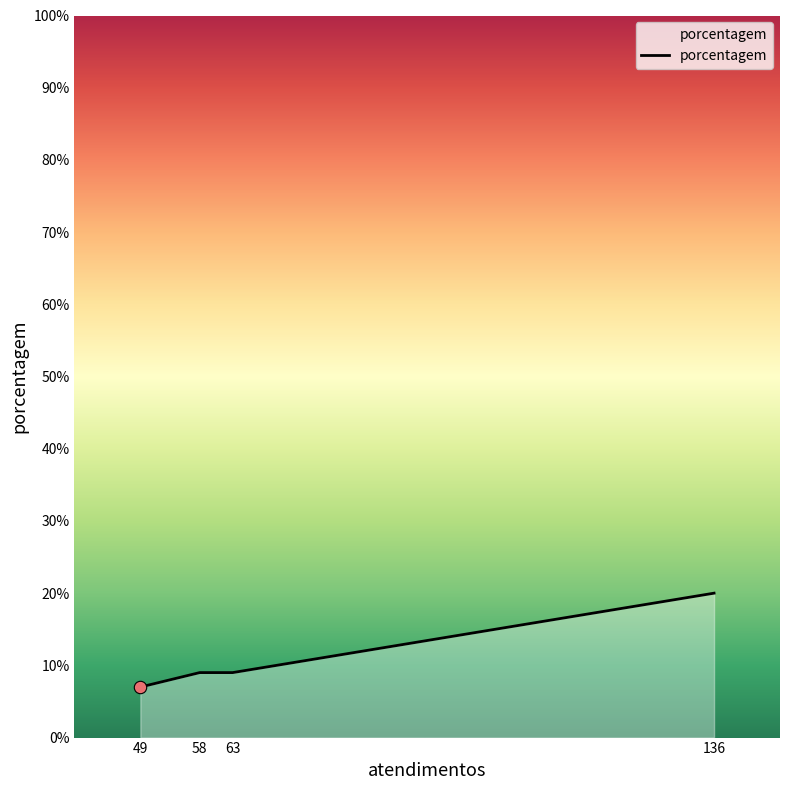

Which has a higher value, 58 or 136?

136